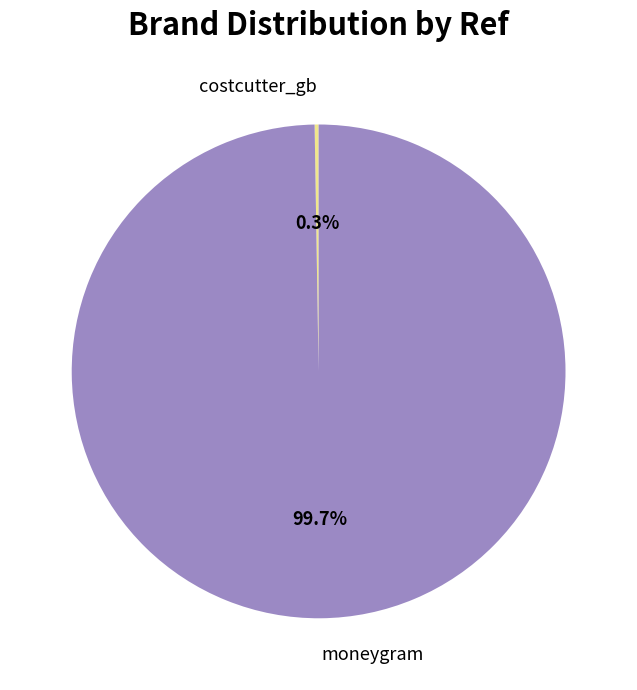

Does moneygram account for over 50% of the chart?

Yes